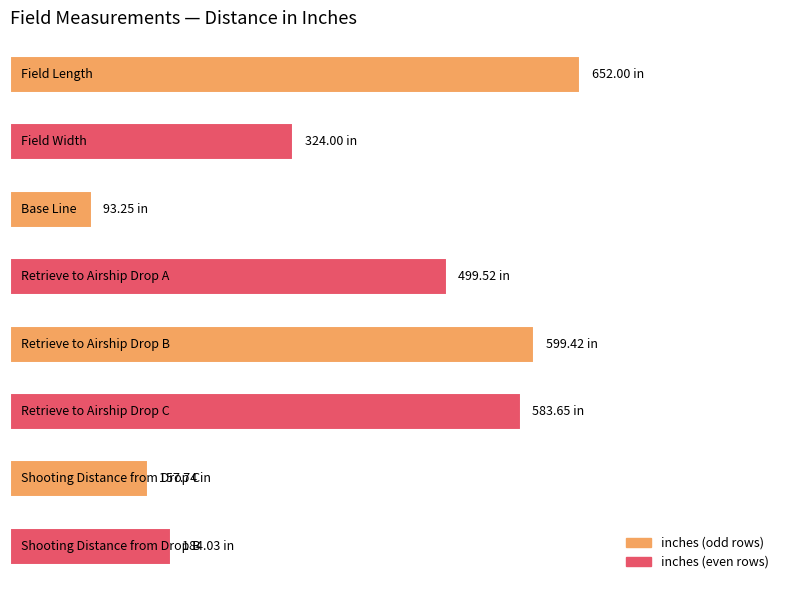

Does the chart contain any negative values?

No